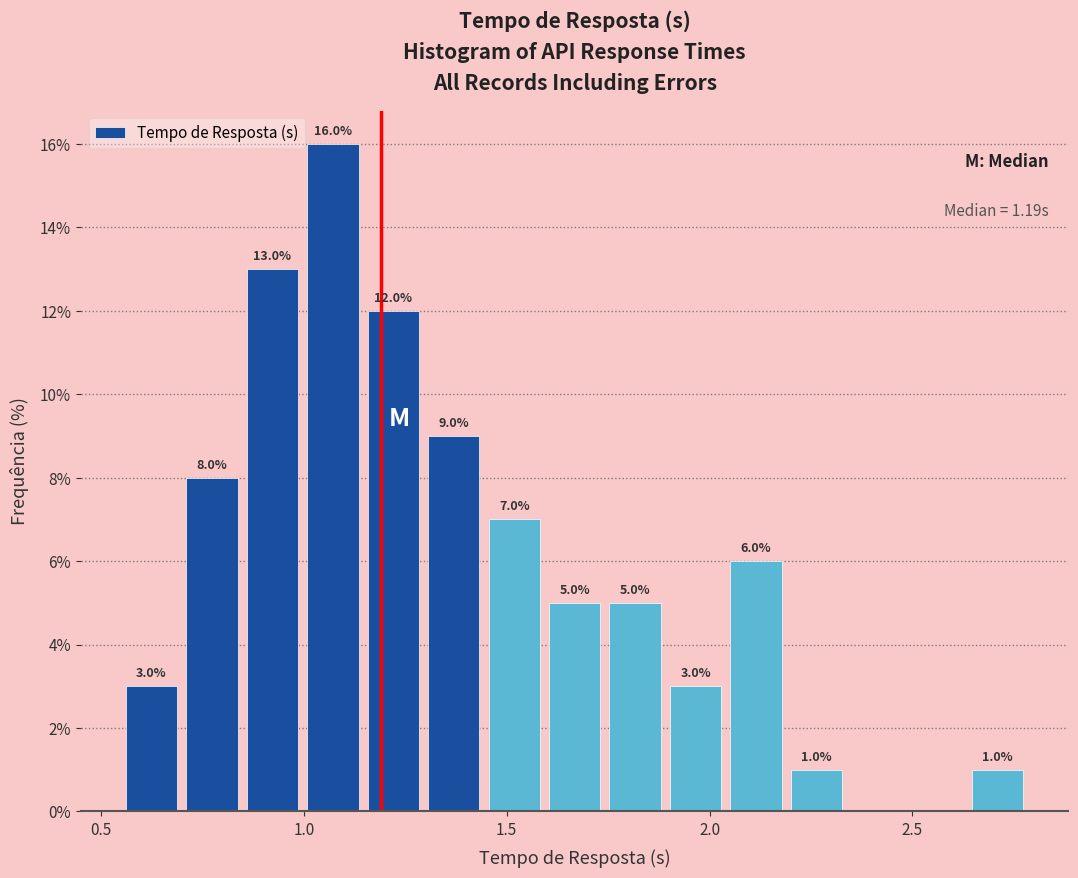

Around what value on the x-axis is the tallest bar? Give the approximate position of its centre, as read against the axis.

1.05